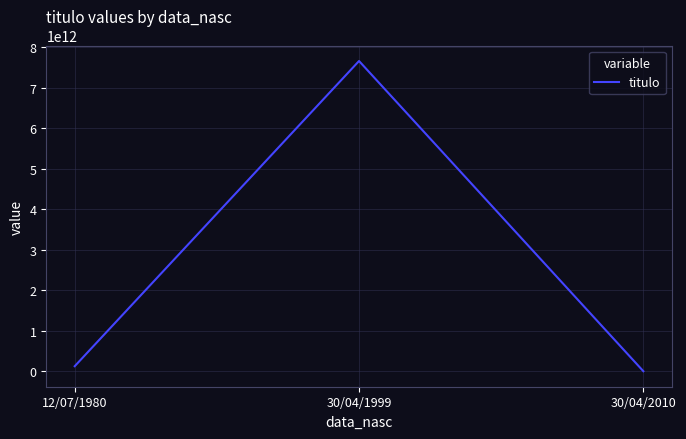

Does the chart have visible grid lines?

Yes